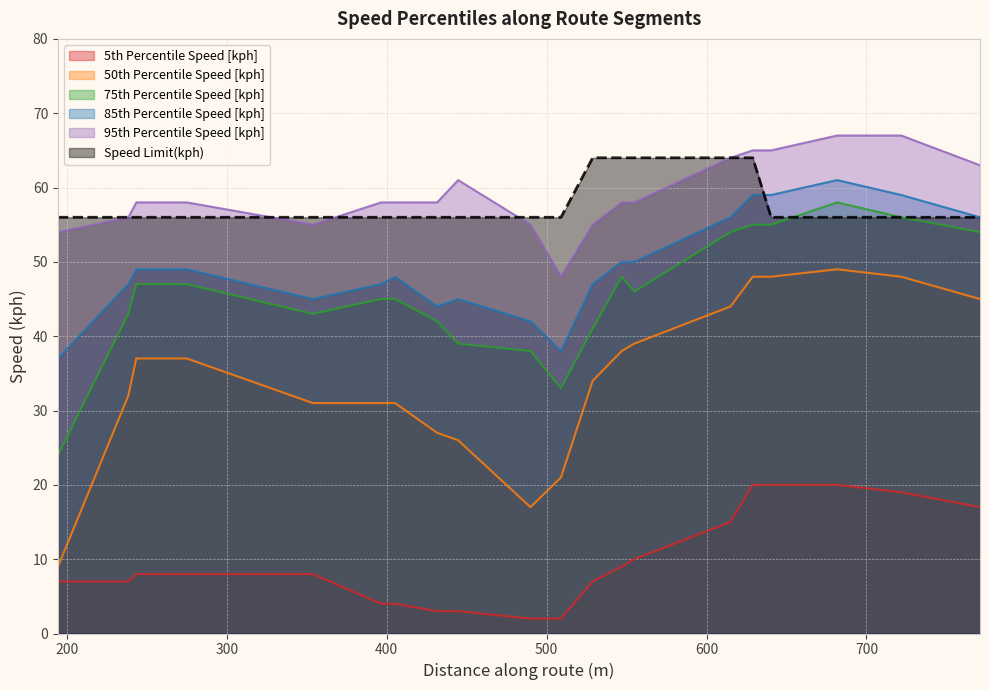

Rank the series by their maximum value, from highest to lowest.

95th Percentile Speed [kph], Speed Limit(kph), 85th Percentile Speed [kph], 75th Percentile Speed [kph], 50th Percentile Speed [kph], 5th Percentile Speed [kph]